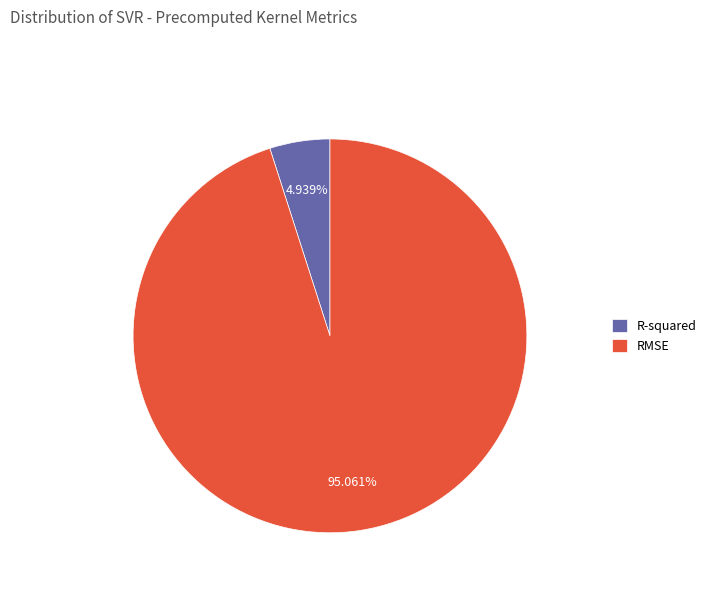

Which category has the smallest portion of the pie?

R-squared